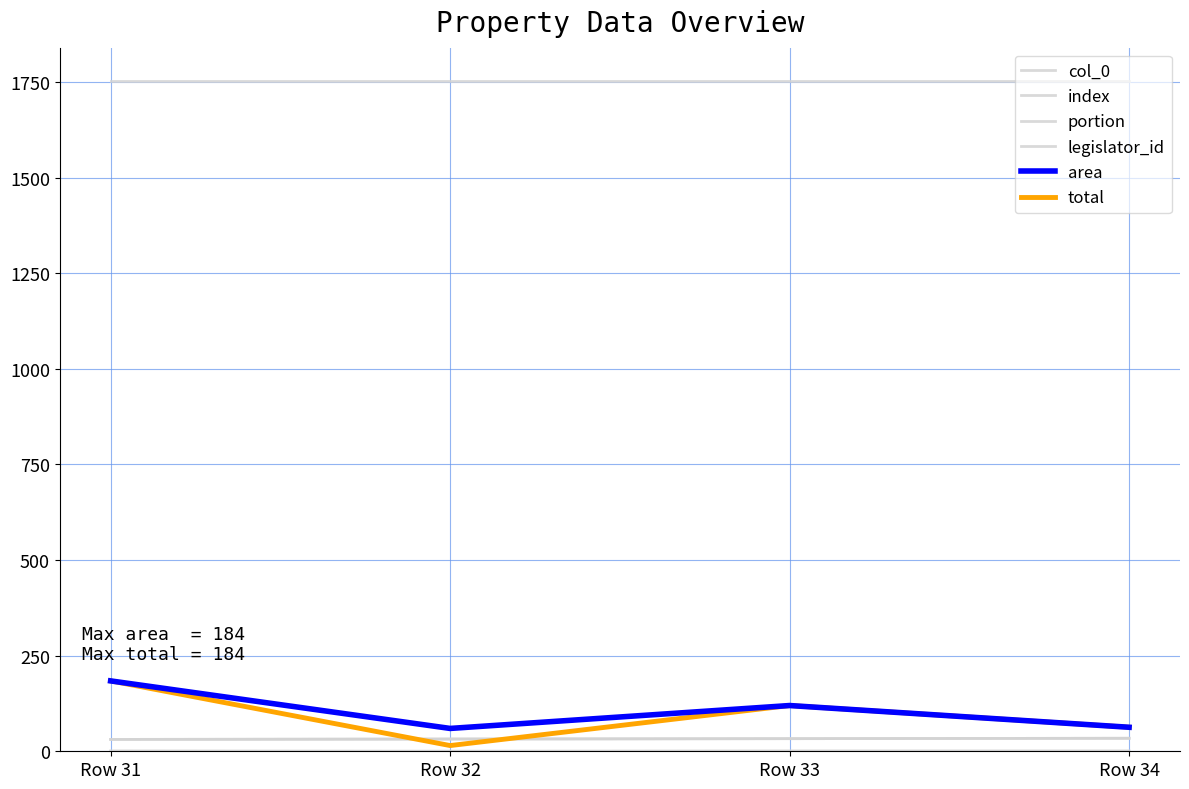

At how many categories does at least one series exceed 1305?

4